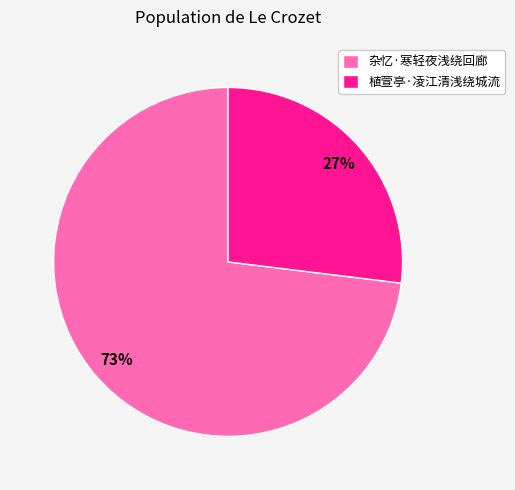

How many slices are in this pie chart?

2